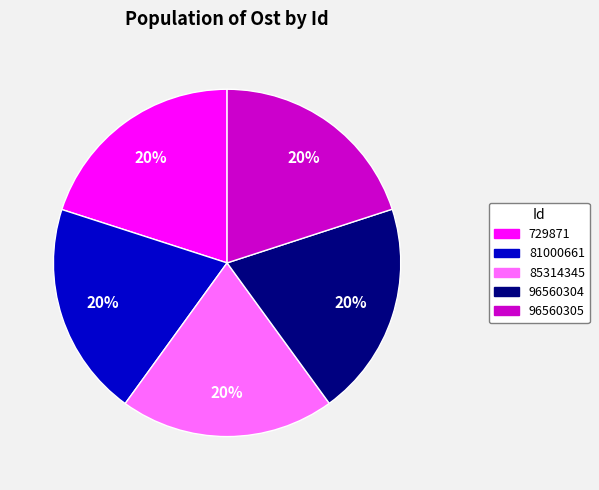

True or false: 96560305 accounts for 20% of the total.

True